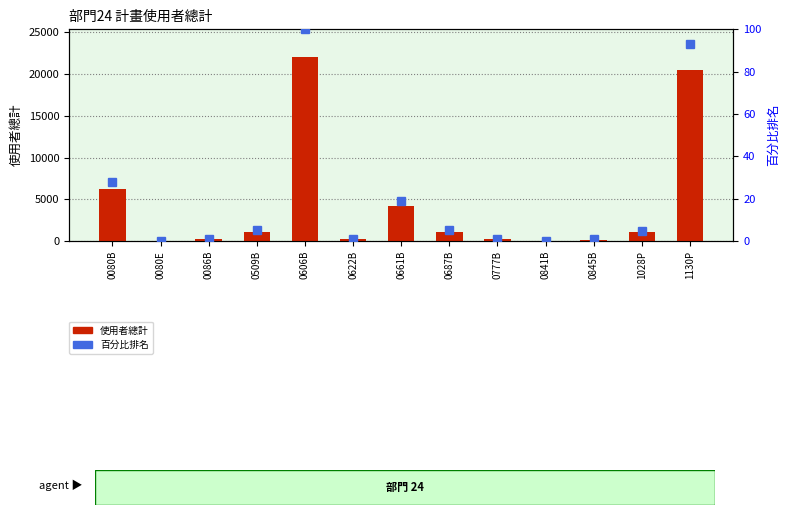

What is the difference between the highest and lowest values at 1130P?

20428.0